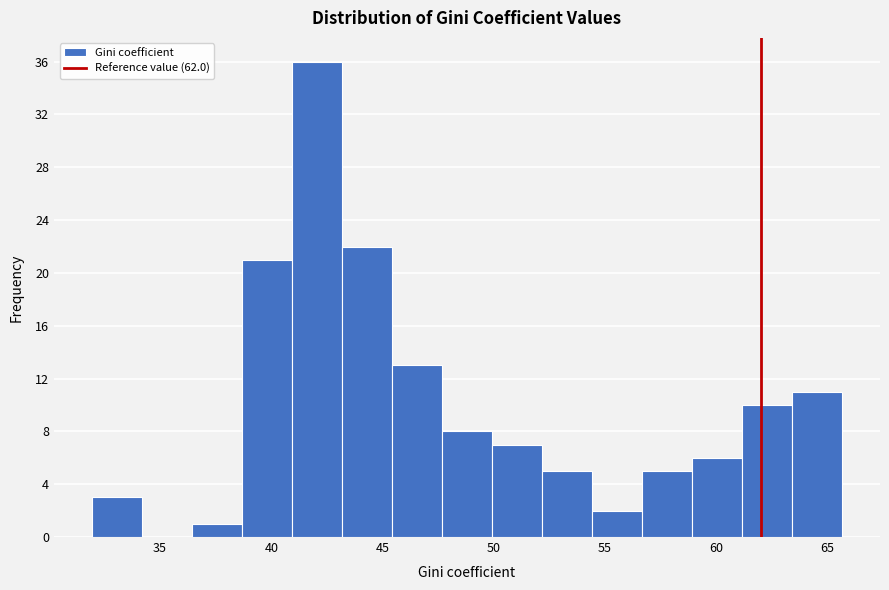

Over which range of the x-axis is the bar tallest?

41.0 to 43.0